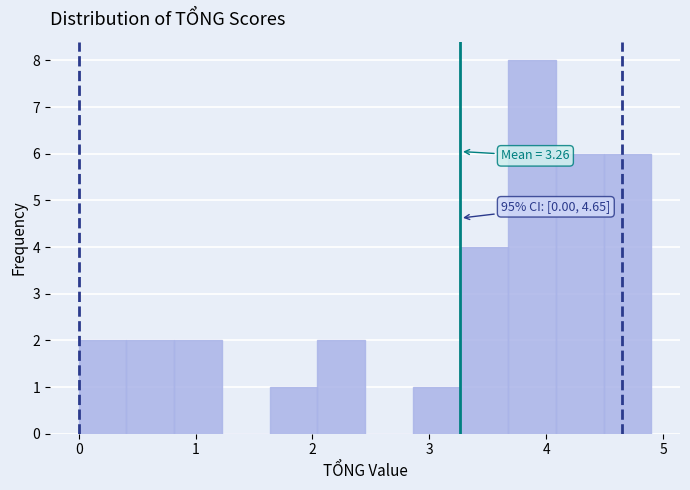

Which range on the x-axis has the tallest bar?

3.7 to 4.1